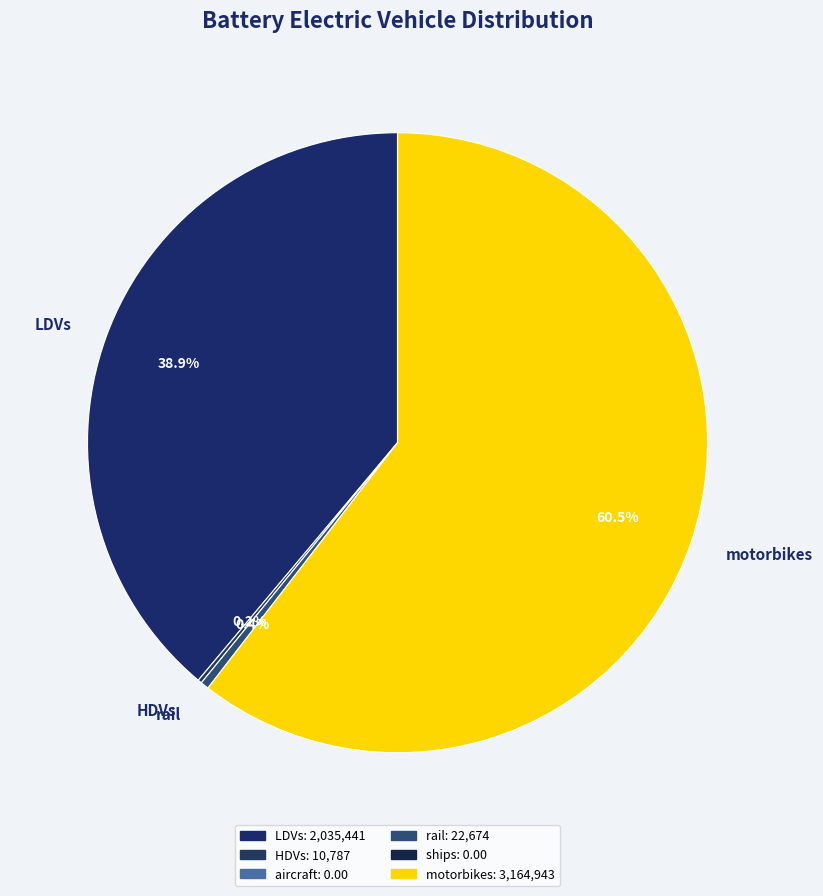

Which has a higher value, motorbikes or rail?

motorbikes